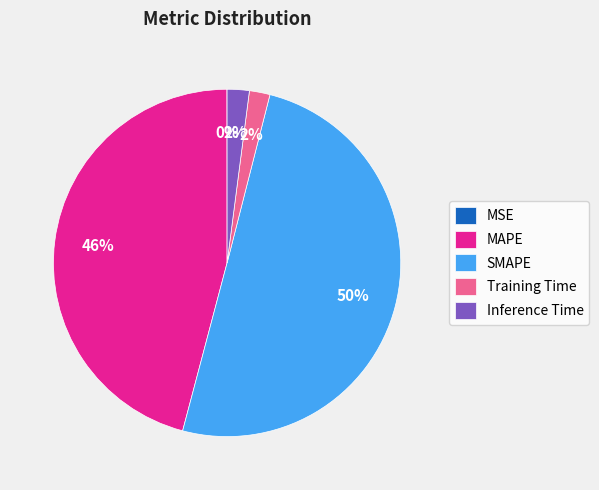

To the nearest percent, what is the combined percentage of MAPE and Training Time?

48%